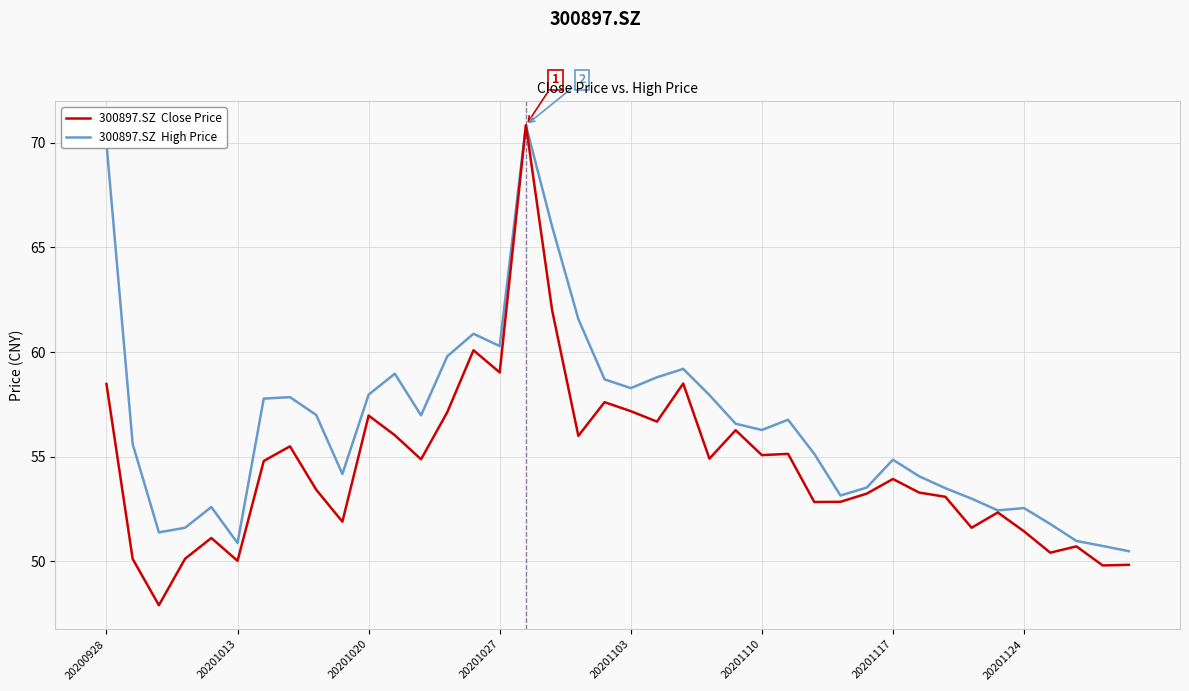

How many categories are shown in the chart?

40